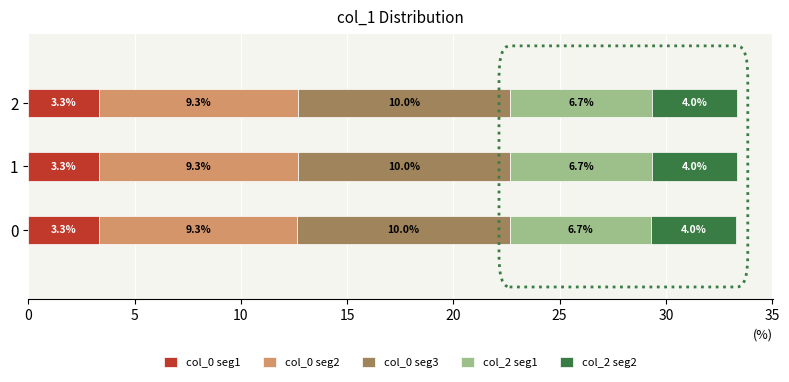

The col_0 seg1 series shows 3.3 at 2. True or false?

True